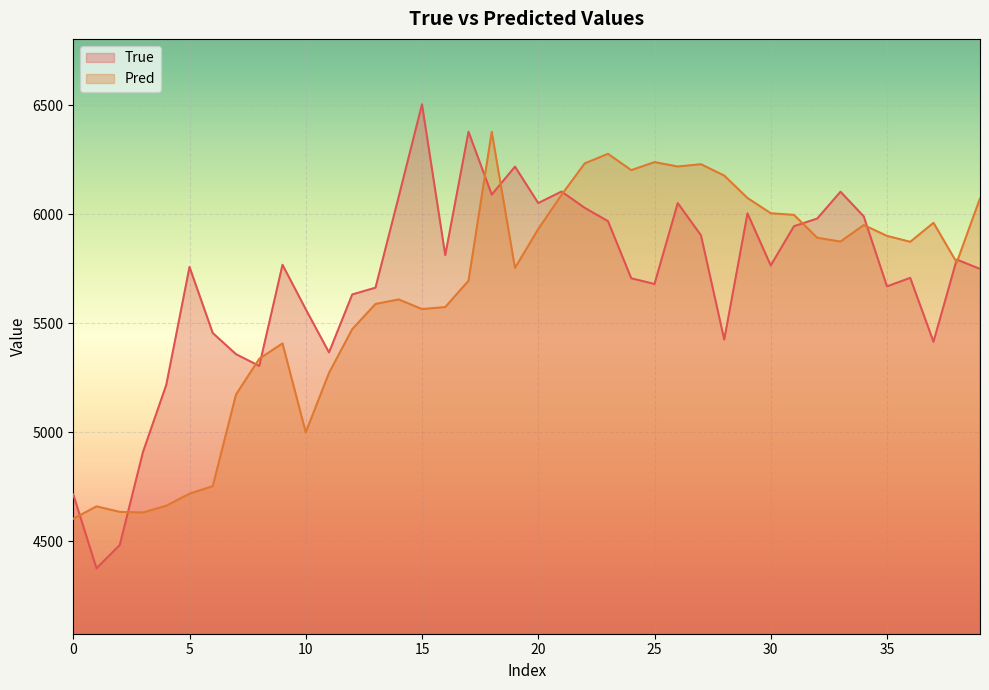

What is the sum of all Pred values?

225501.4